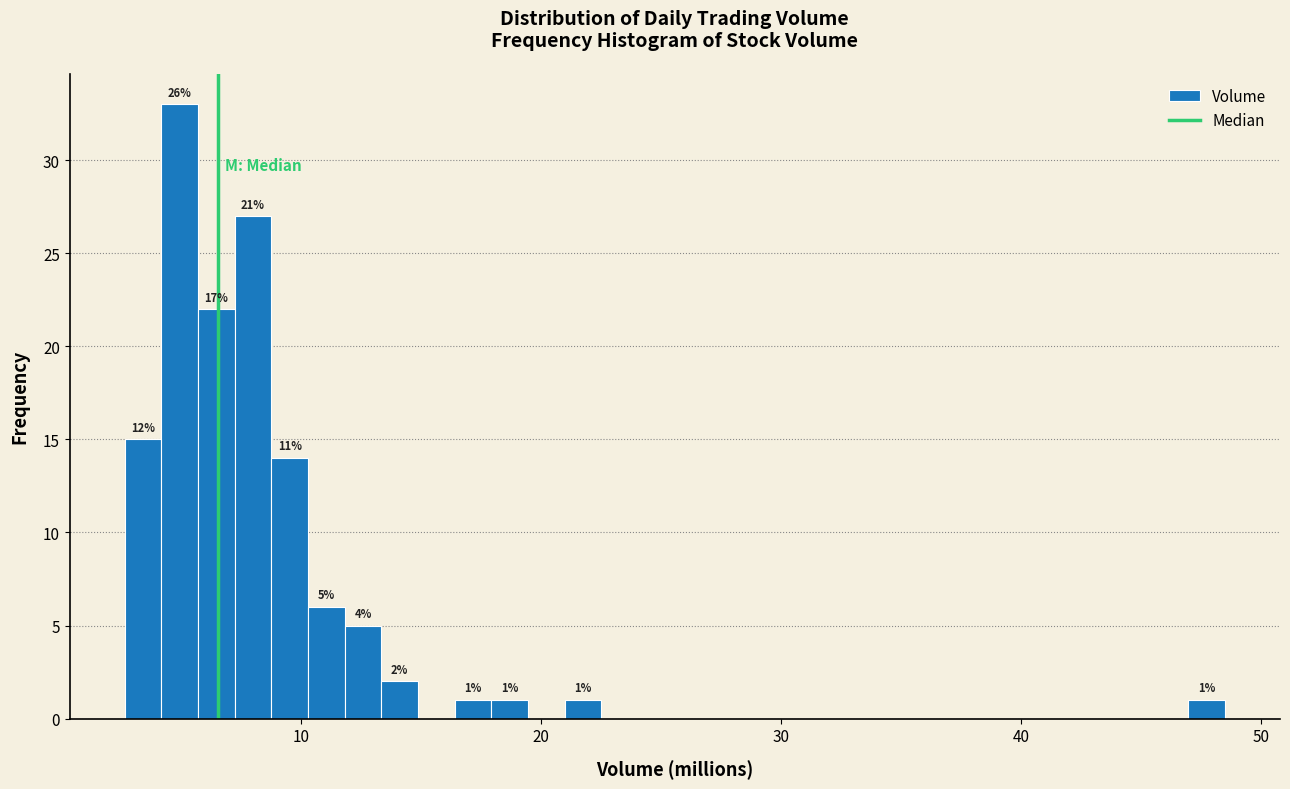

Around what value on the x-axis is the tallest bar? Give the approximate position of its centre, as read against the axis.

5